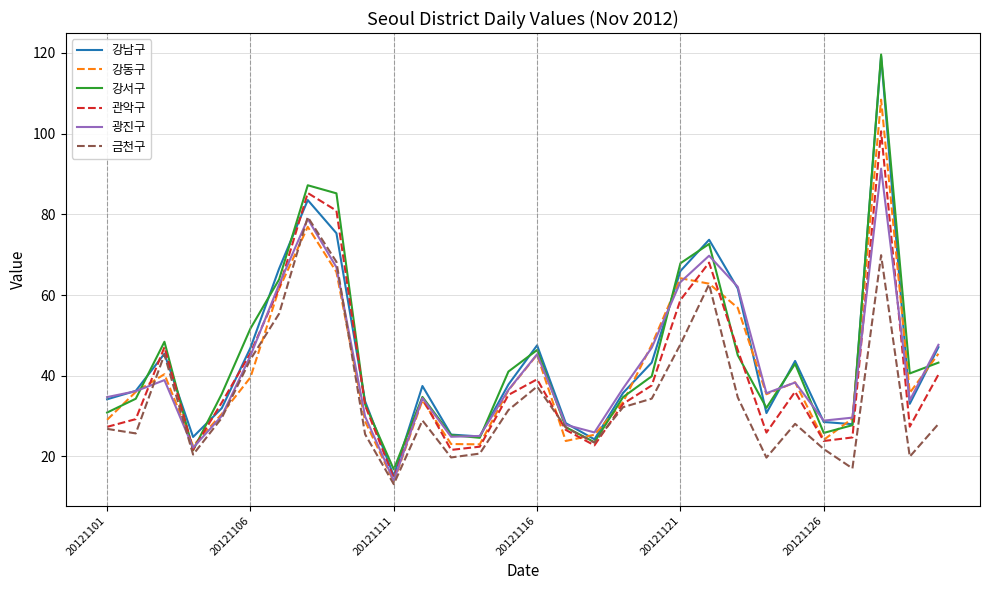

What is the maximum value shown in the chart?

119.6